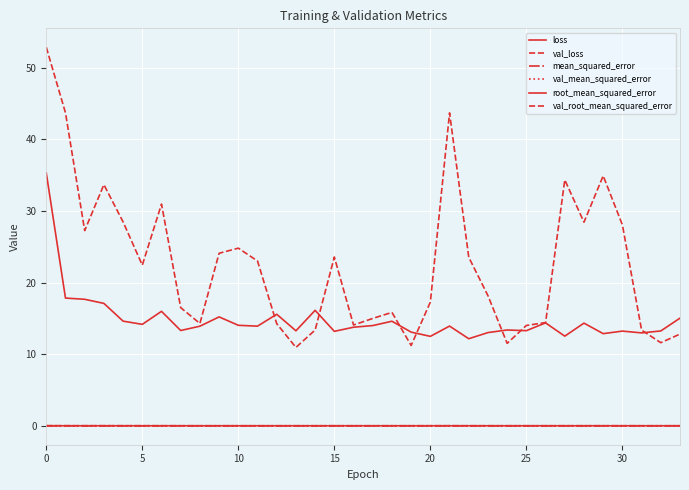

How many categories are shown in the chart?

34